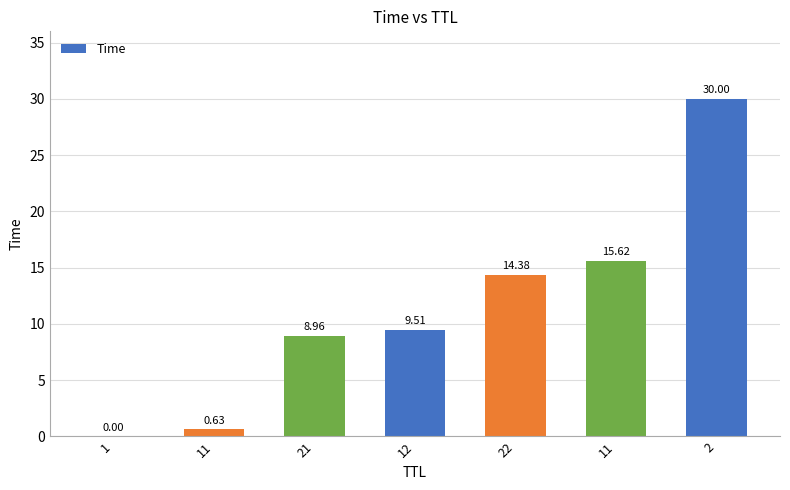

How many data points does each series have?

7